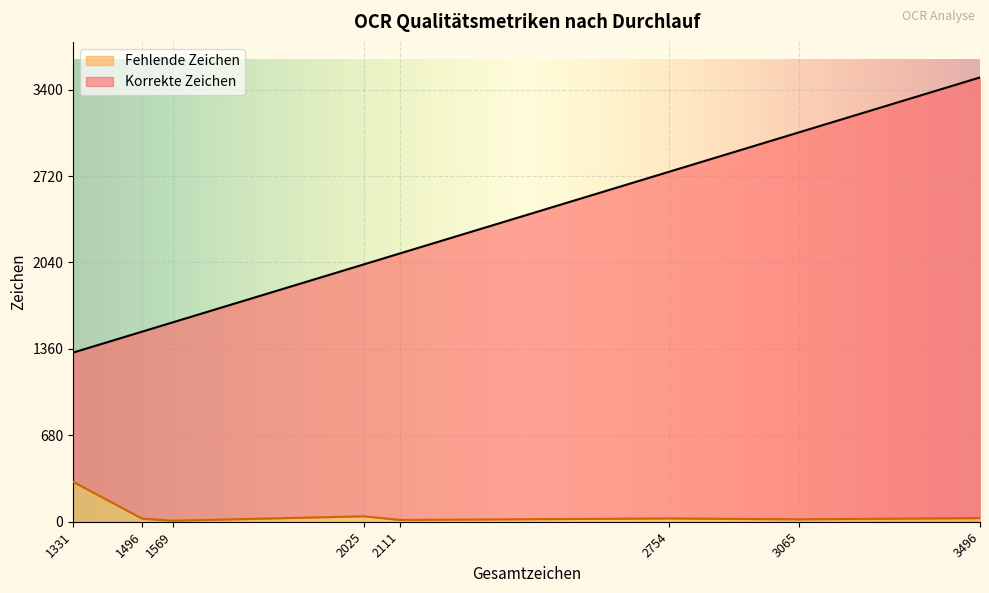

Which series changed the most between Durchlauf 6 and Durchlauf 8?

Korrekte Zeichen